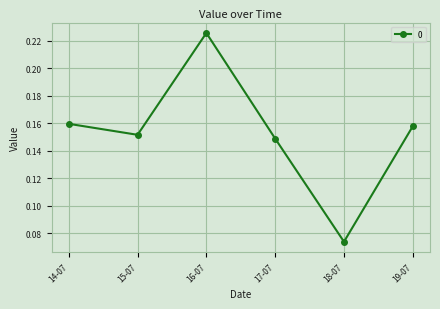

The value at 14-07 is 0.3. True or false?

False